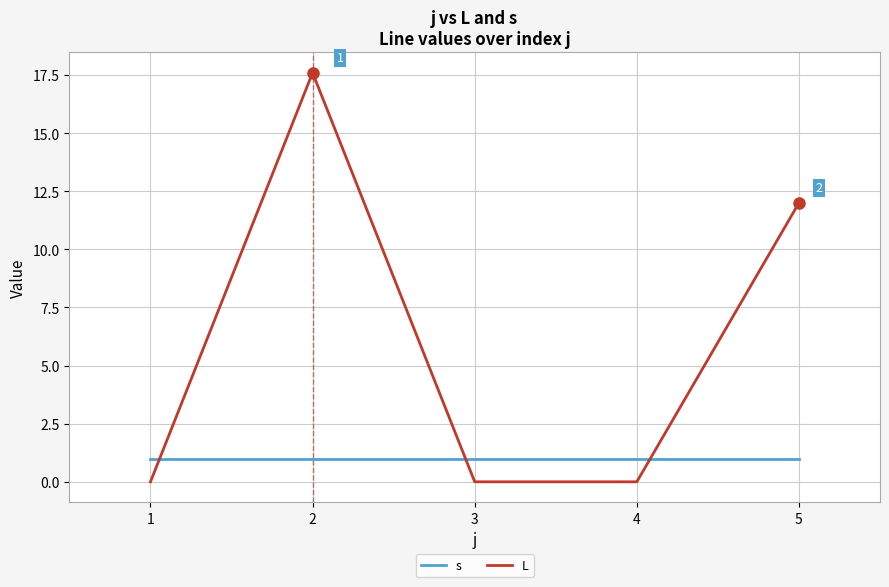

Reading left to right, transcribe all the data shown in this chart.

s: 1=1.0	2=1.0	3=1.0	4=1.0	5=1.0
L: 1=0.0	2=17.6	3=0.0	4=0.0	5=12.0